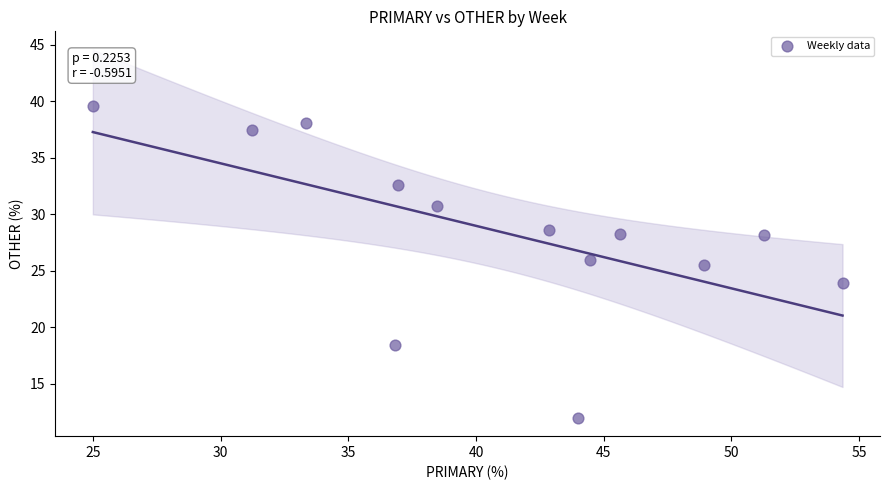

What Y value in the scatter plot is closest to 25?

25.5